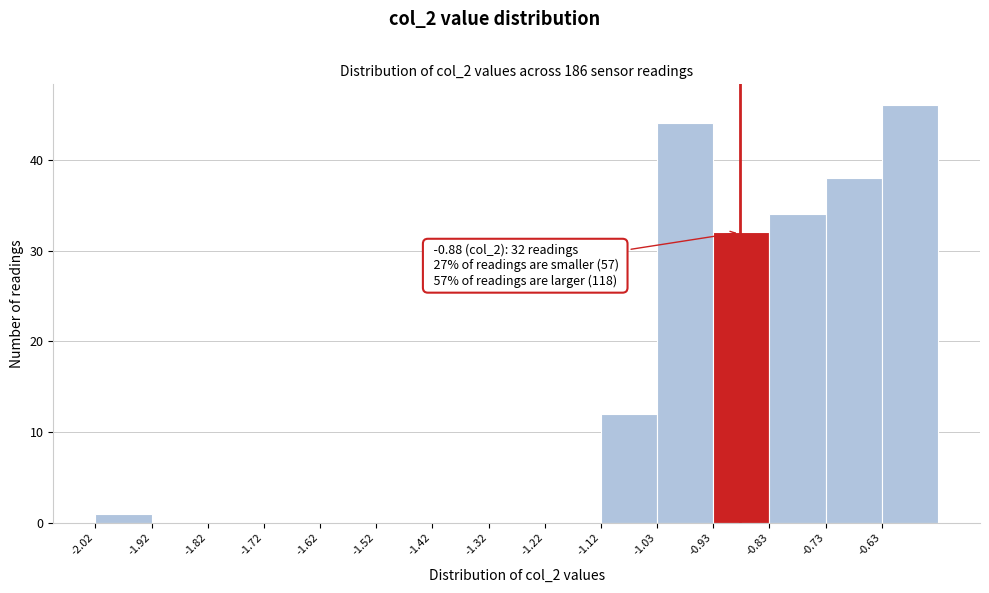

Which range on the x-axis has the tallest bar?

-0.63 to -0.53